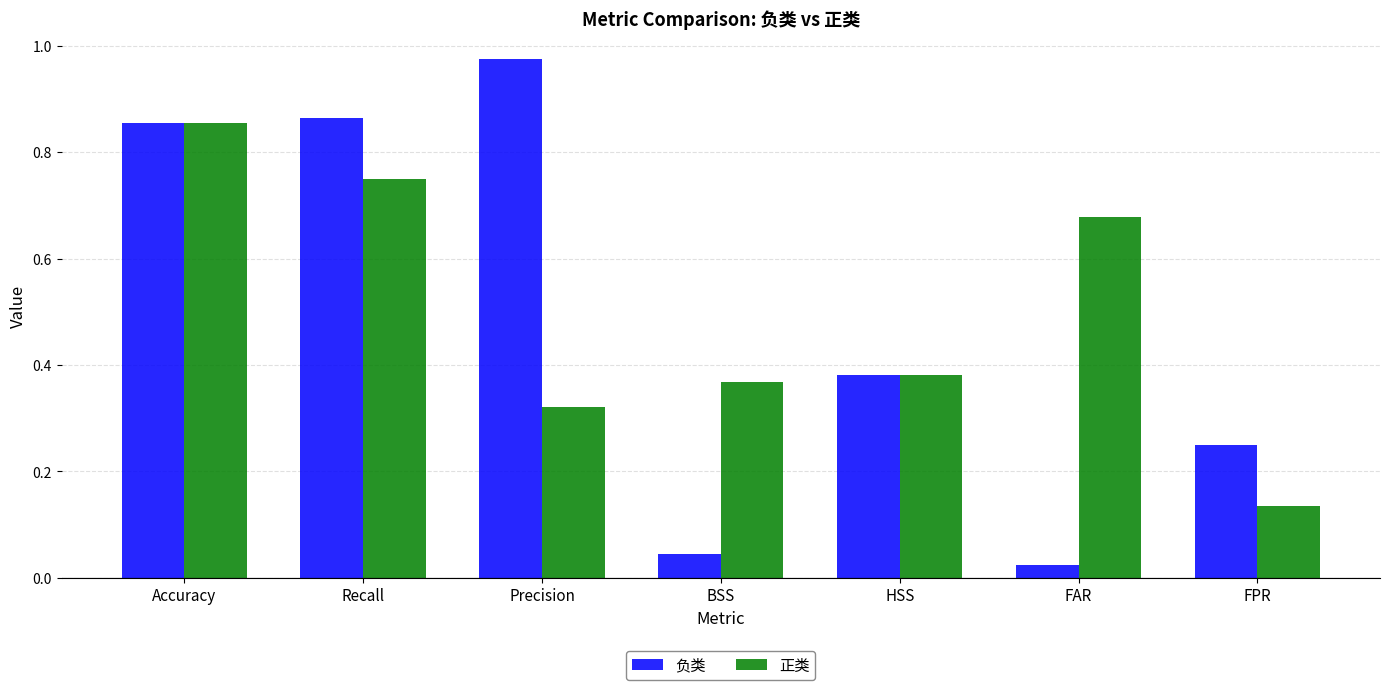

How many bars are there in each group?

2